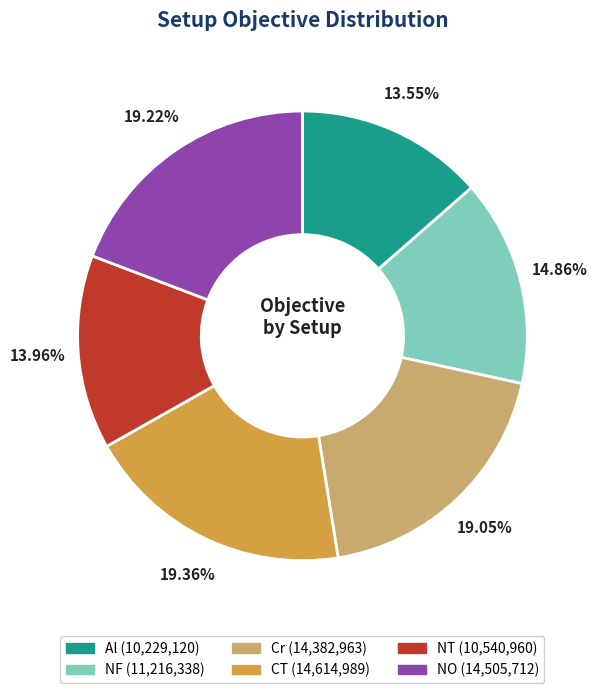

Is it true that CT is 30% of the pie?

False